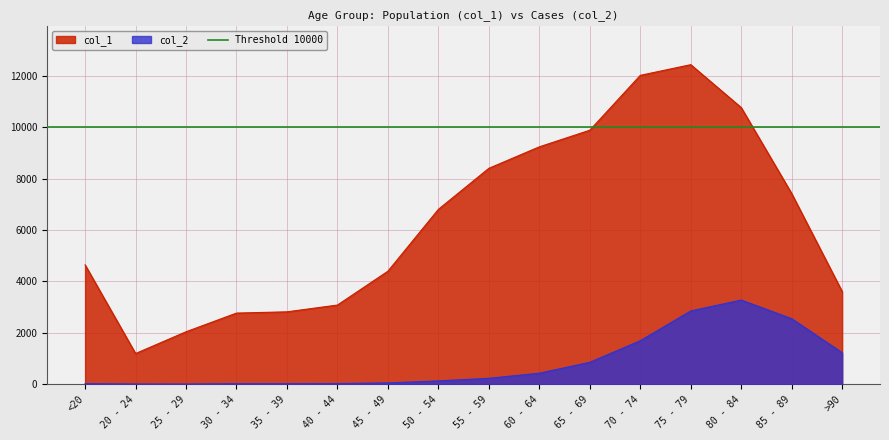

What is the maximum value for col_1?

12434